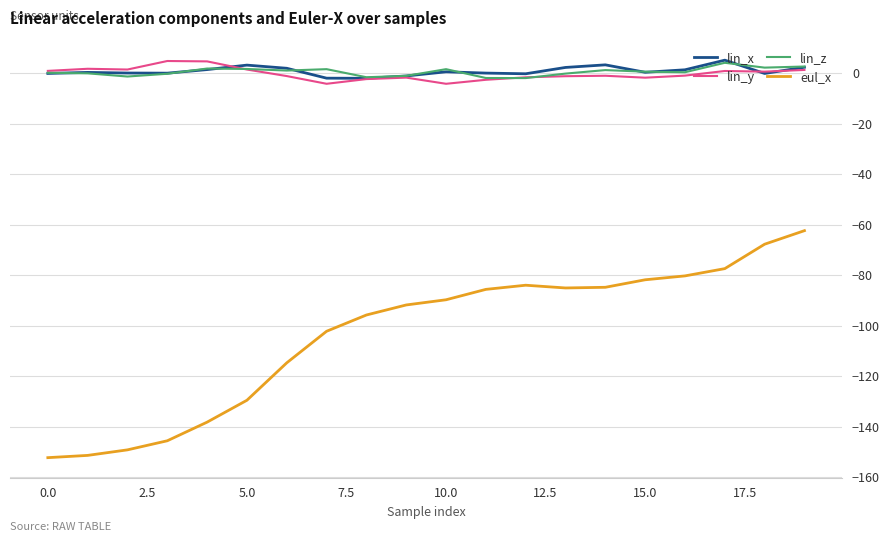

True or false: lin_y and eul_x cross at least once.

False